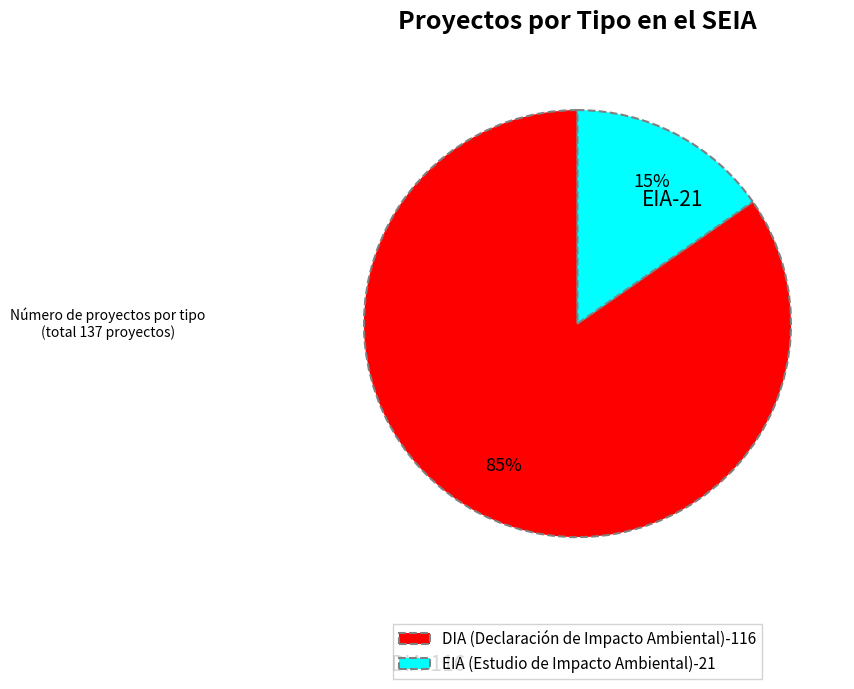

True or false: EIA accounts for 15% of the total.

True